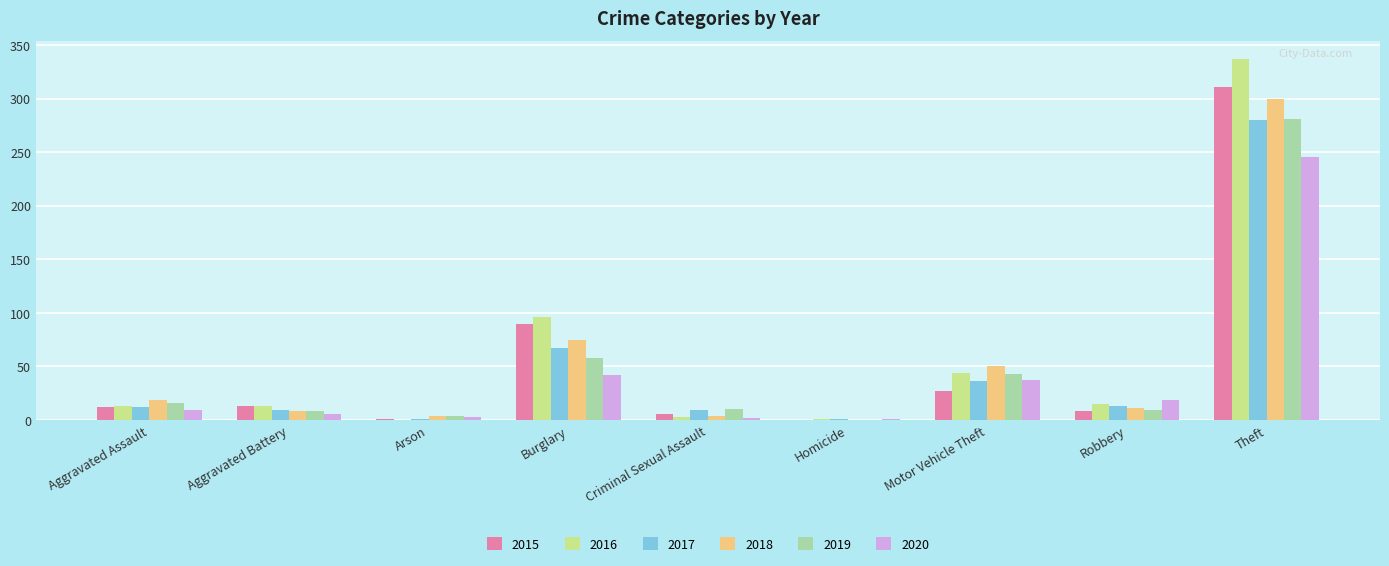

True or false: 2020 has a value of 42 at Burglary.

True